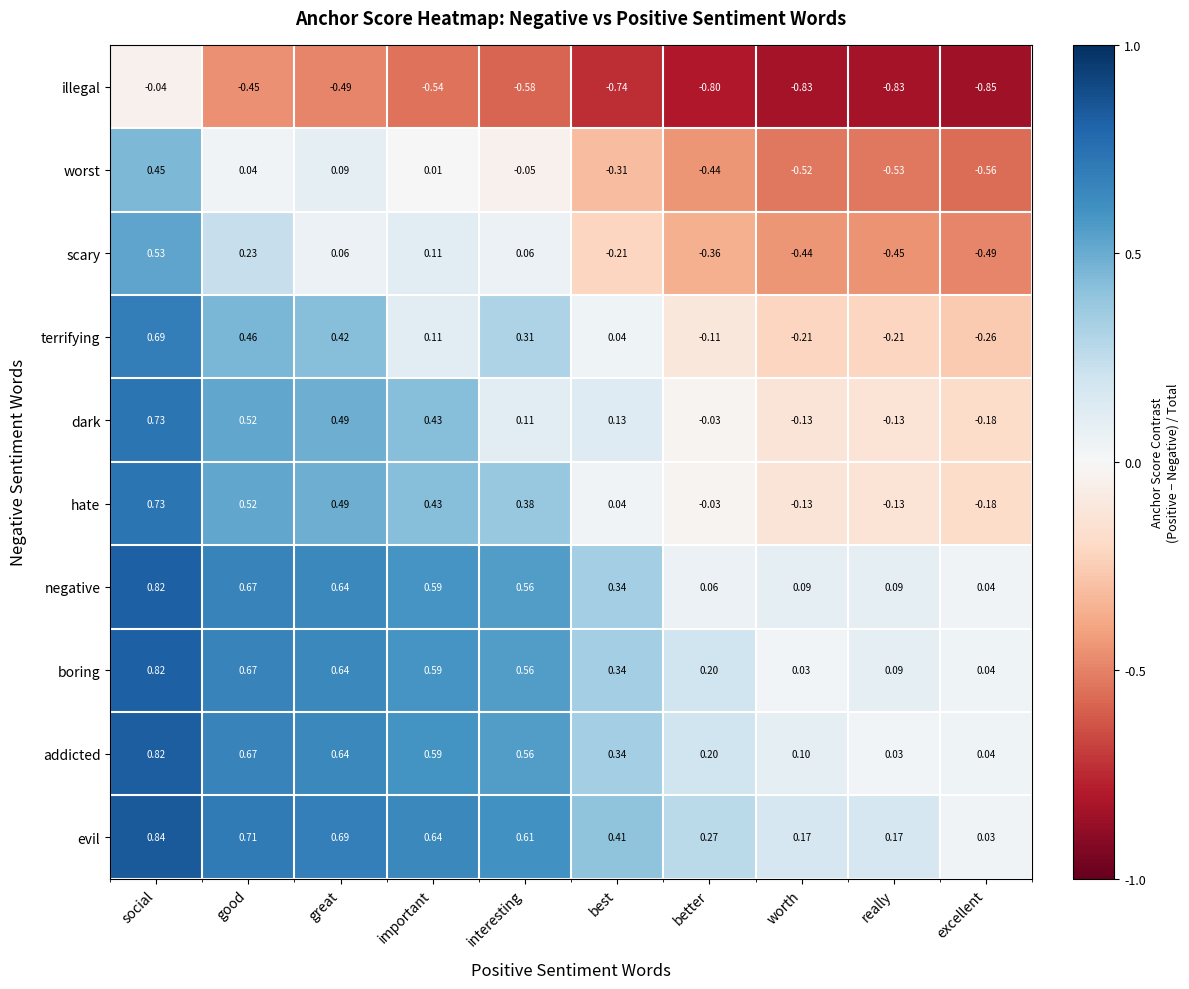

Which series changed the most between worth and really?

addicted